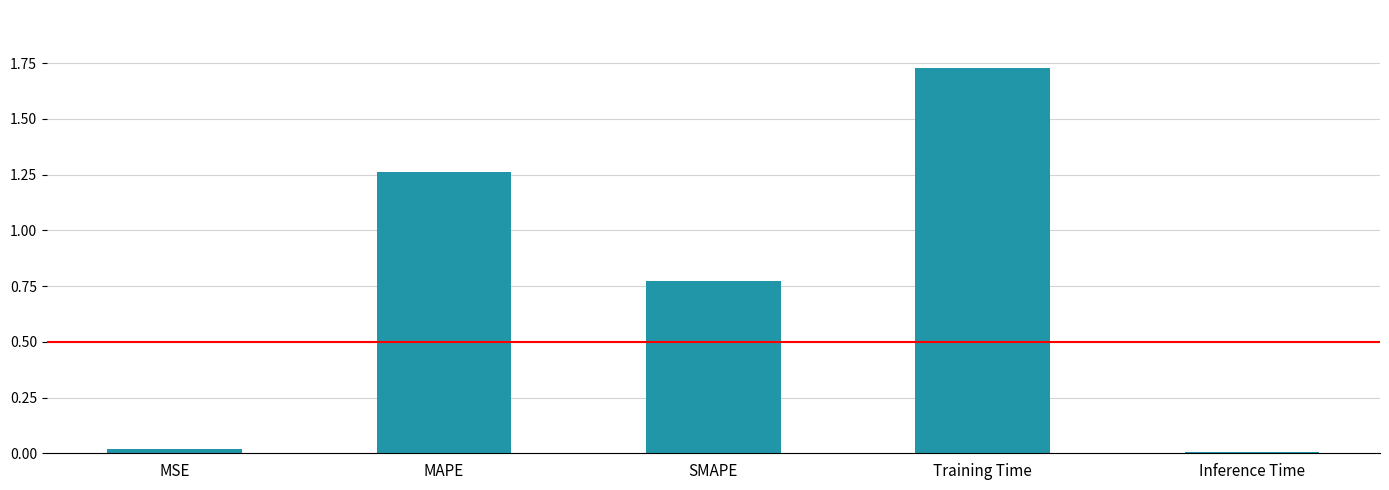

What is the label of the 5th bar from the left?

Inference Time